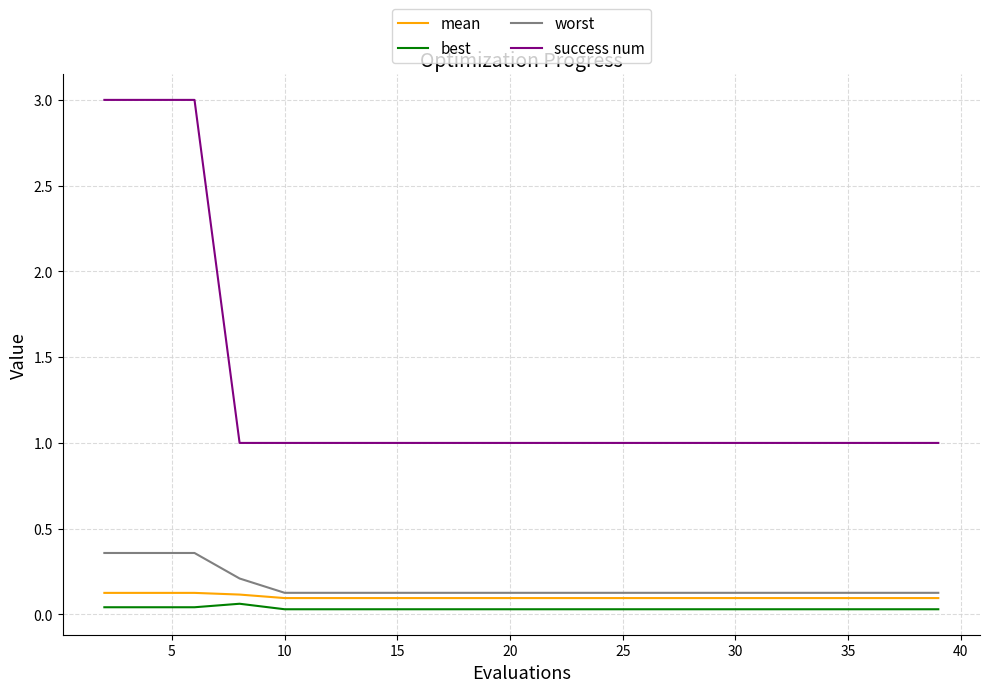

True or false: worst and best cross at least once.

False